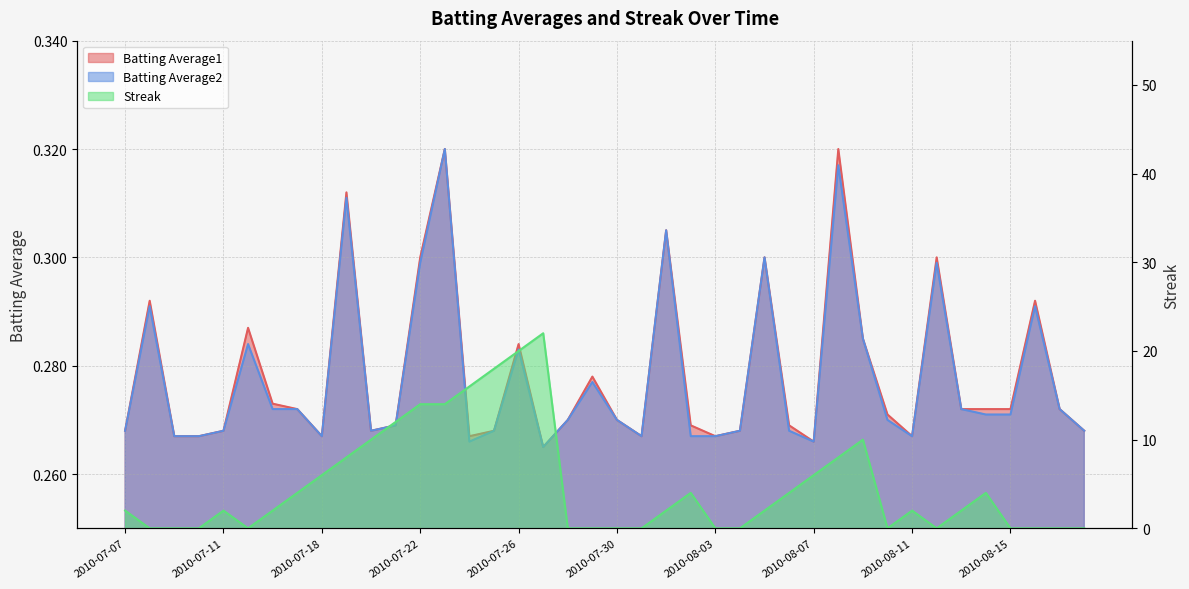

Which category has the lowest value in the Batting Average1 series?

2010-07-27